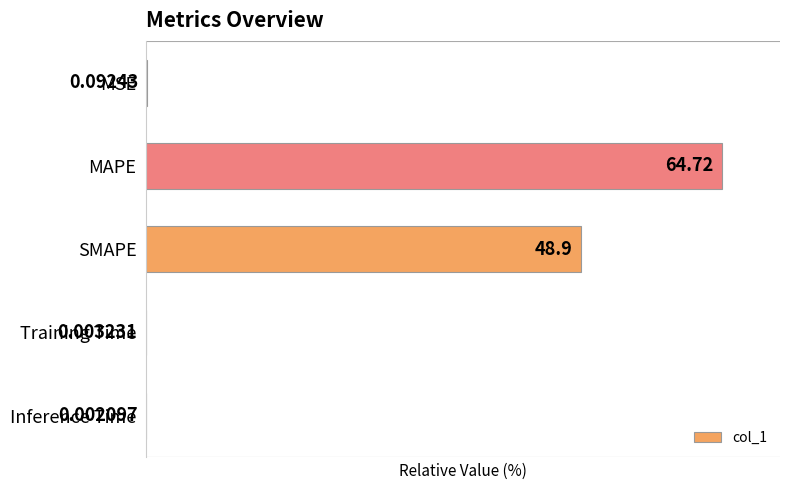

What is the sum of the values at Inference Time and MAPE?

100.0